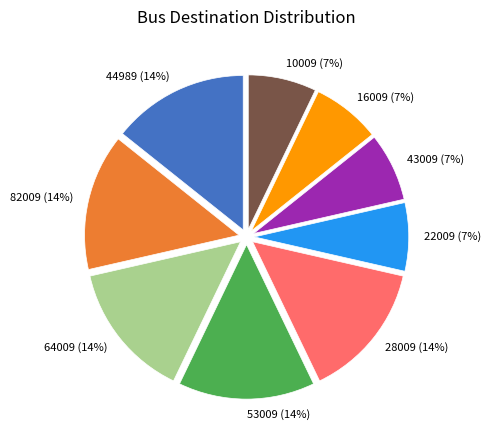

What is the ratio of the value at 43009 to the value at 53009?

0.5